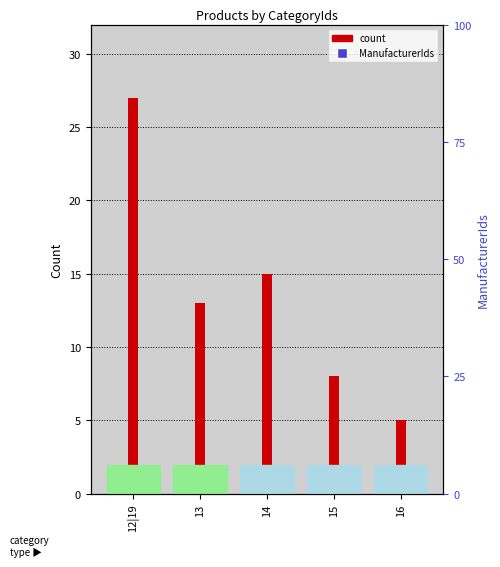

Reading left to right, extract all data points from this chart.

ManufacturerIds: 1	1	1	1	1
count: 27	13	15	8	5